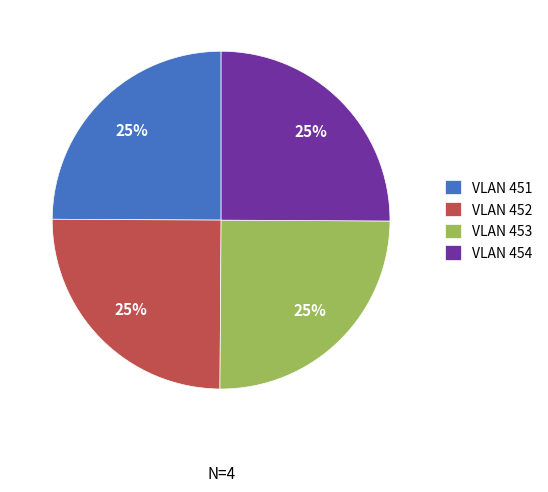

To the nearest percent, what portion does VLAN 451 represent?

25%